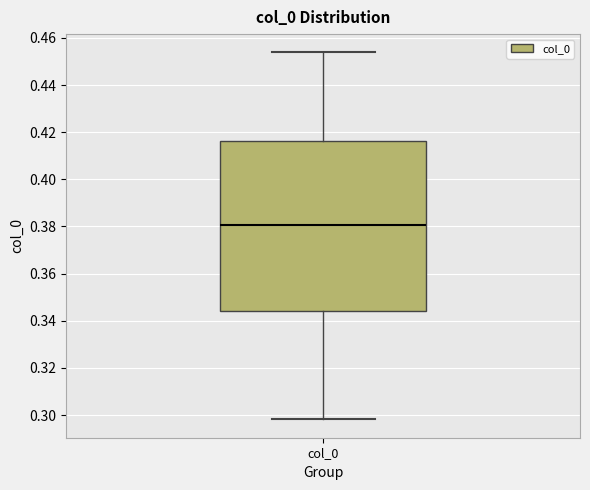

Transcribe this box plot: give where the median line is, the range the box spans, and where the two whiskers end, as read against the y-axis. The values are not printed on the chart, so give them approximately, as read against the axis.

median 0.380, box 0.344 to 0.416, whiskers 0.298 to 0.454